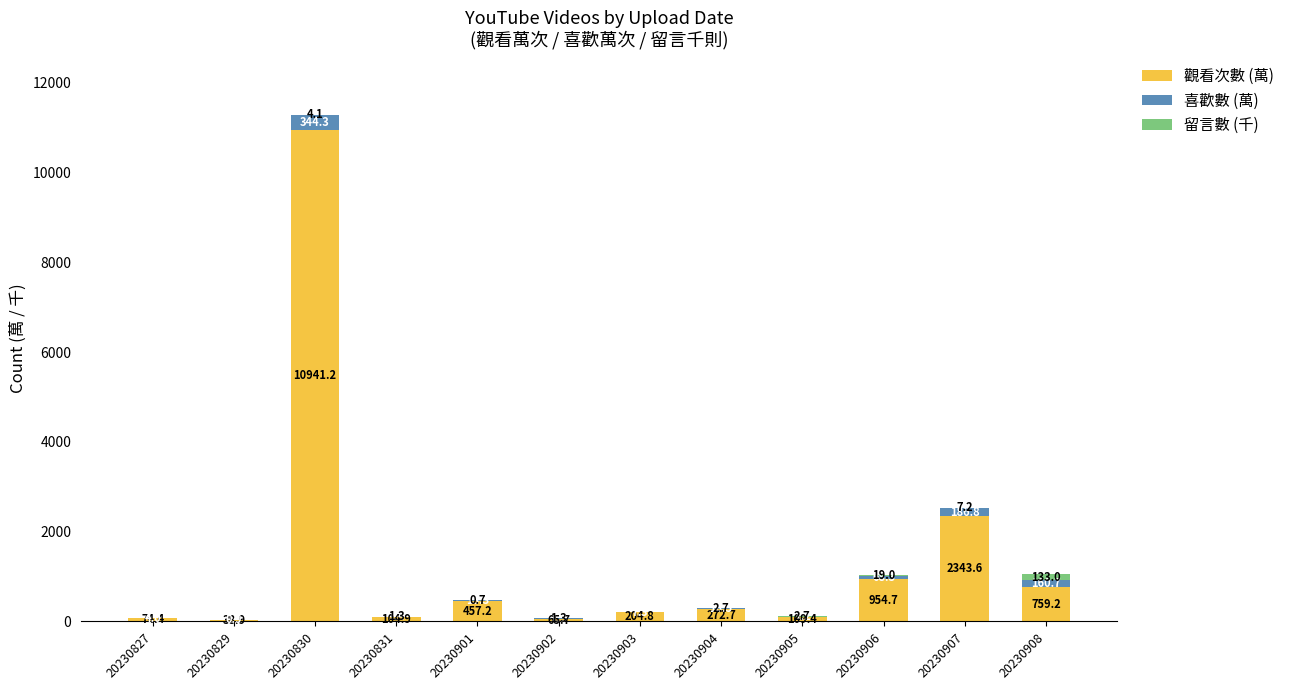

At which label is 觀看次數 (萬) closest to 5490?

20230907